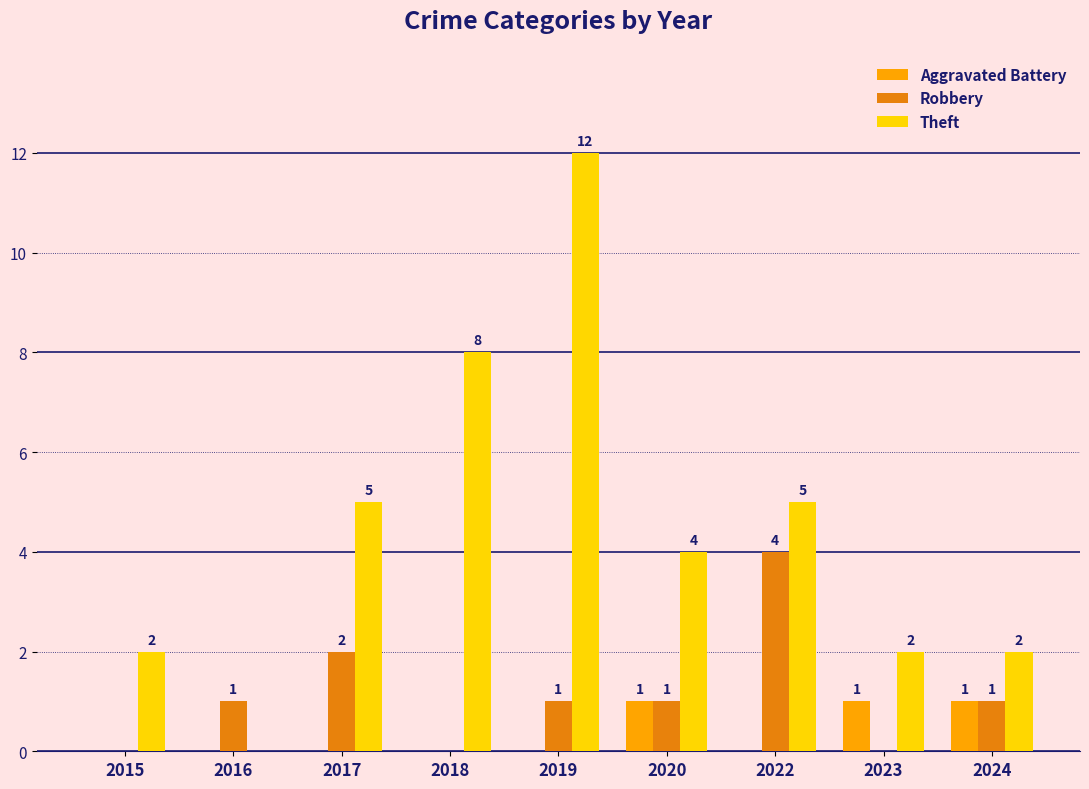

The Aggravated Battery series shows 1 at 2018. True or false?

False